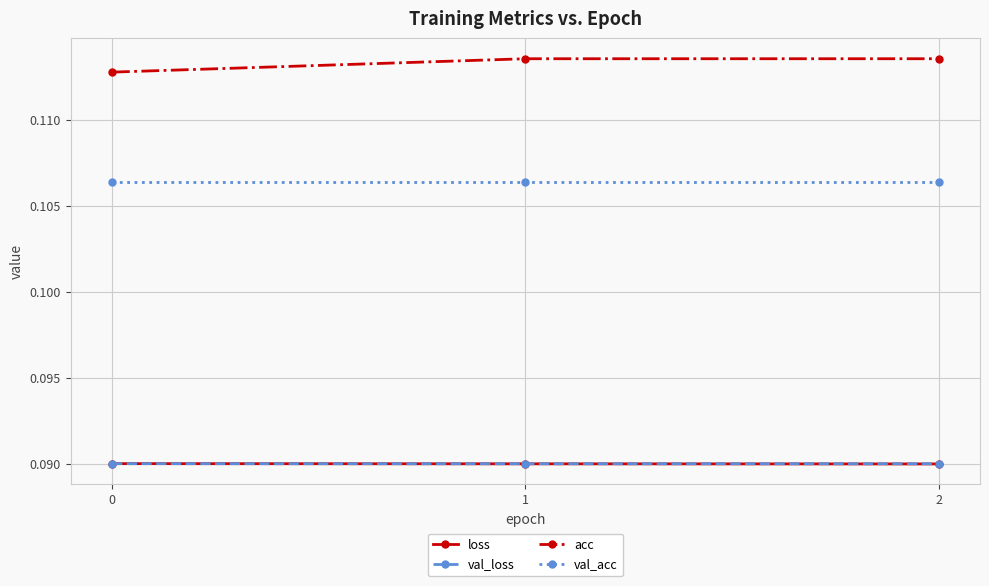

True or false: val_acc has a value of 0.2 at 1.

False